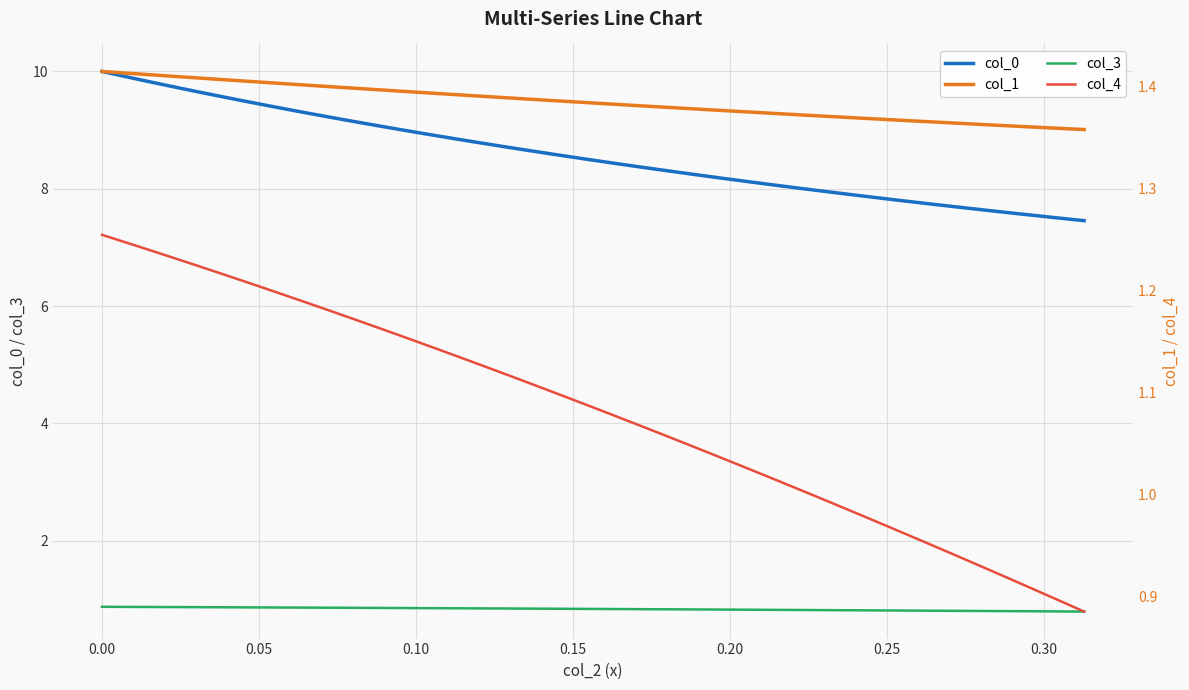

True or false: col_0 and col_3 intersect in this chart.

False